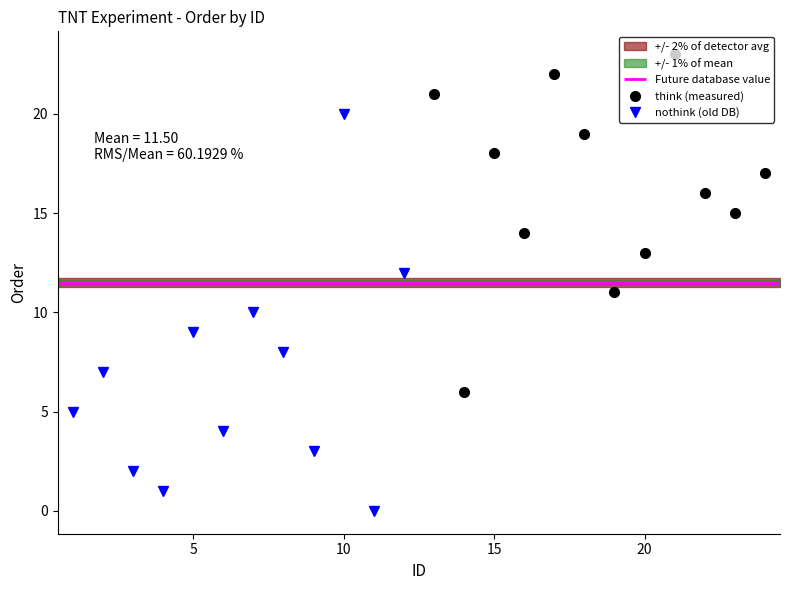

In think (measured), how many points are higher than both neighbors (excluding endpoints)?

3